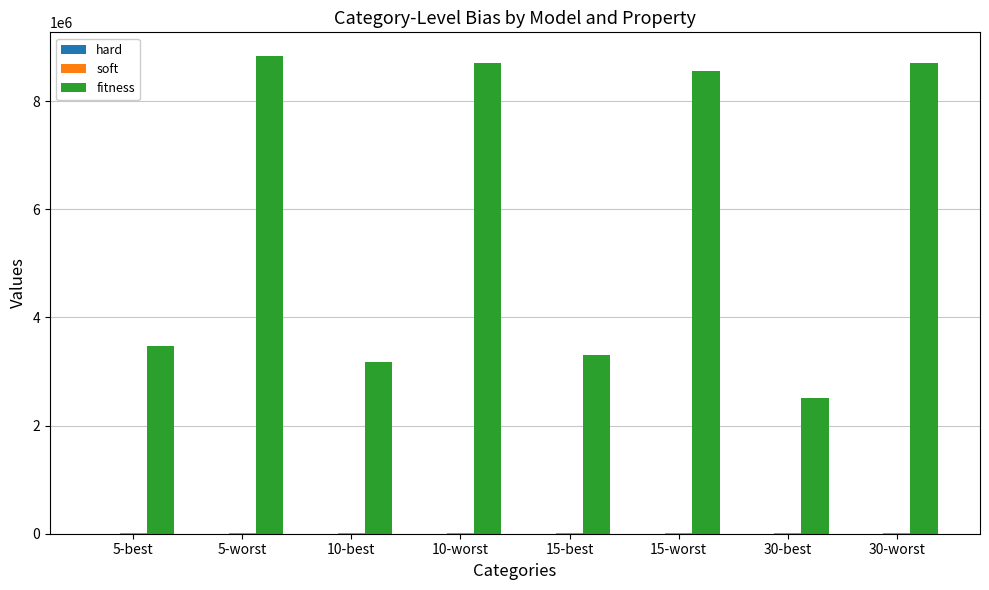

What is the difference between the fitness values at 5-worst and 15-worst?

269350